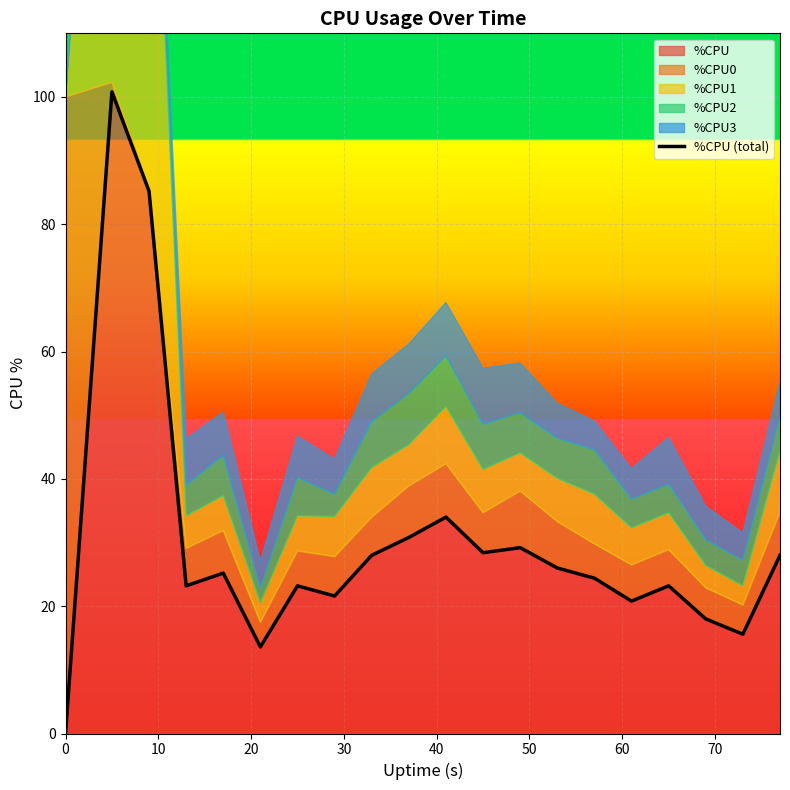

How many positive values are there?

19